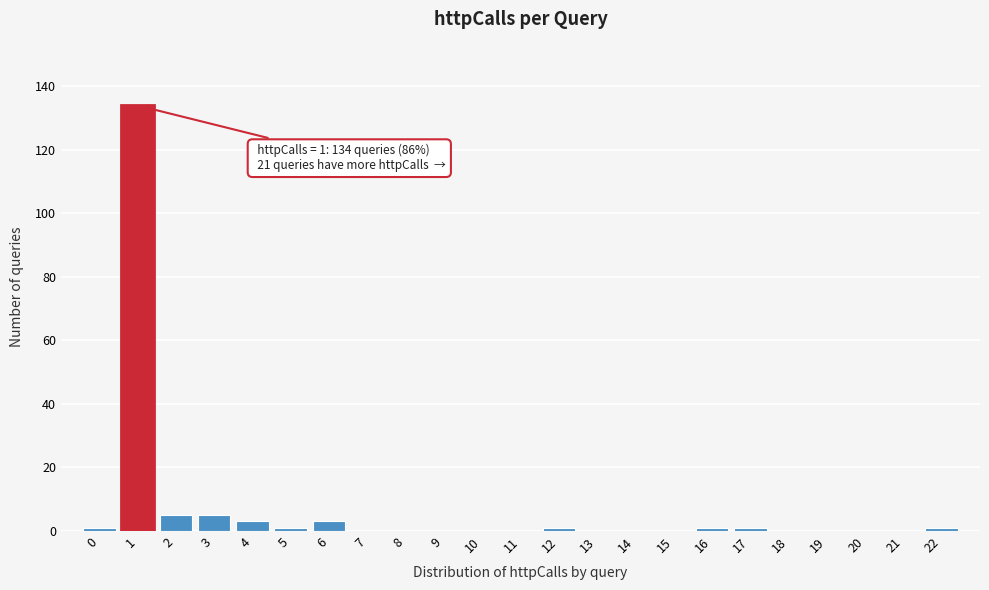

Reading left to right, transcribe all the data shown in this chart.

0=1	1=134	2=5	3=5	4=3	5=1	6=3	7=0	8=0	9=0	10=0	11=0	12=1	13=0	14=0	15=0	16=1	17=1	18=0	19=0	20=0	21=0	22=1